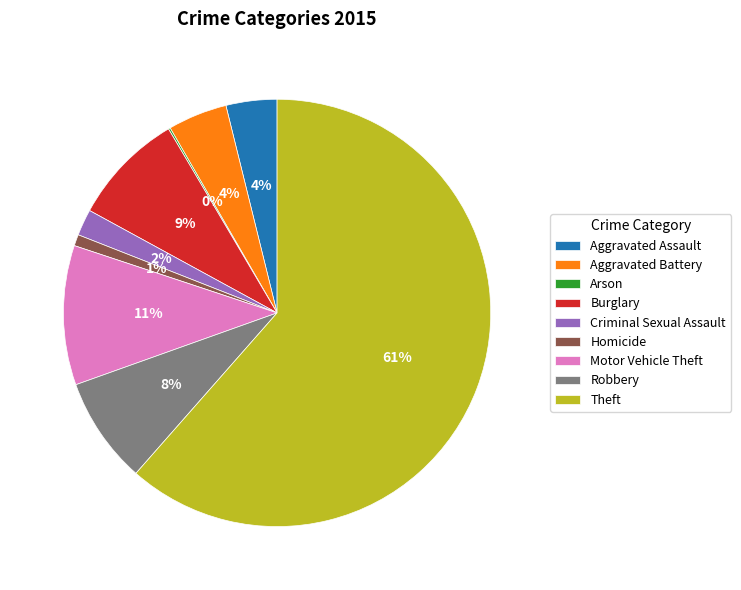

Approximately how many times larger is the value at Burglary compared to Robbery?

1.1